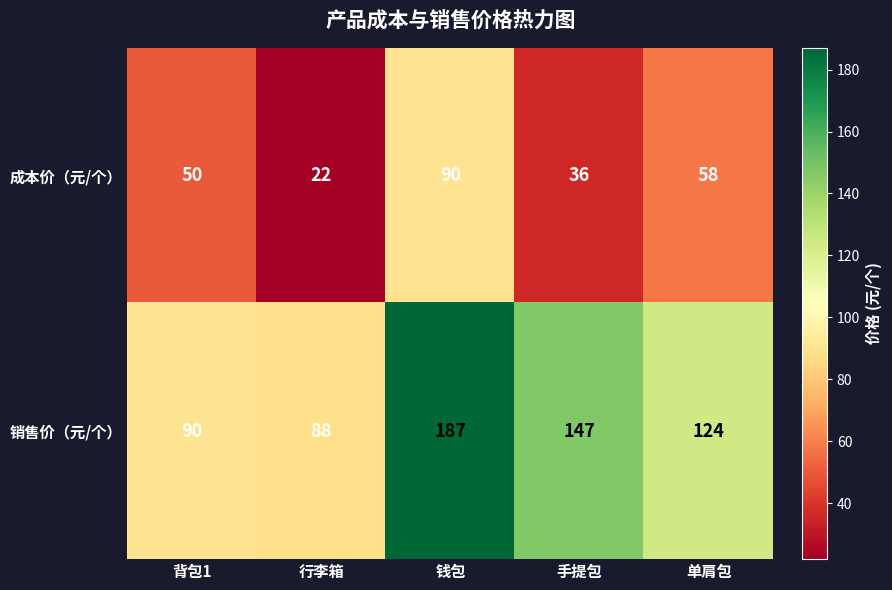

What is the average value of the 销售价（元/个） series?

127